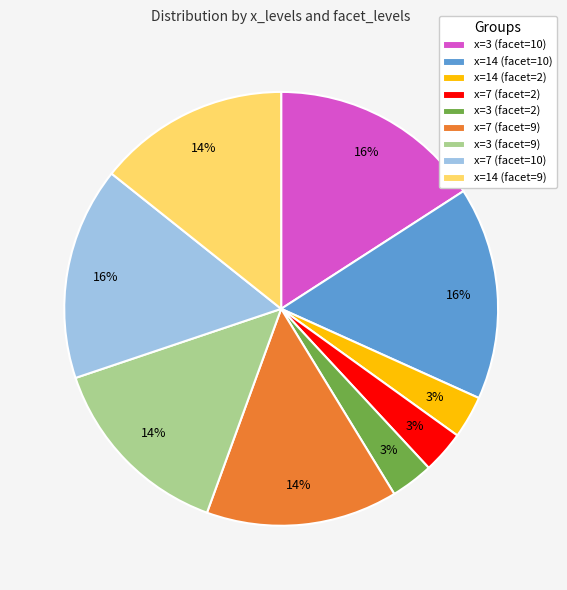

Between x=7 (facet=10) and x=14 (facet=2), which is larger?

x=7 (facet=10)